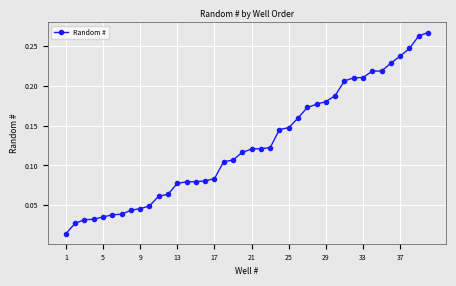

Where is the data nearest to the value 0?

1